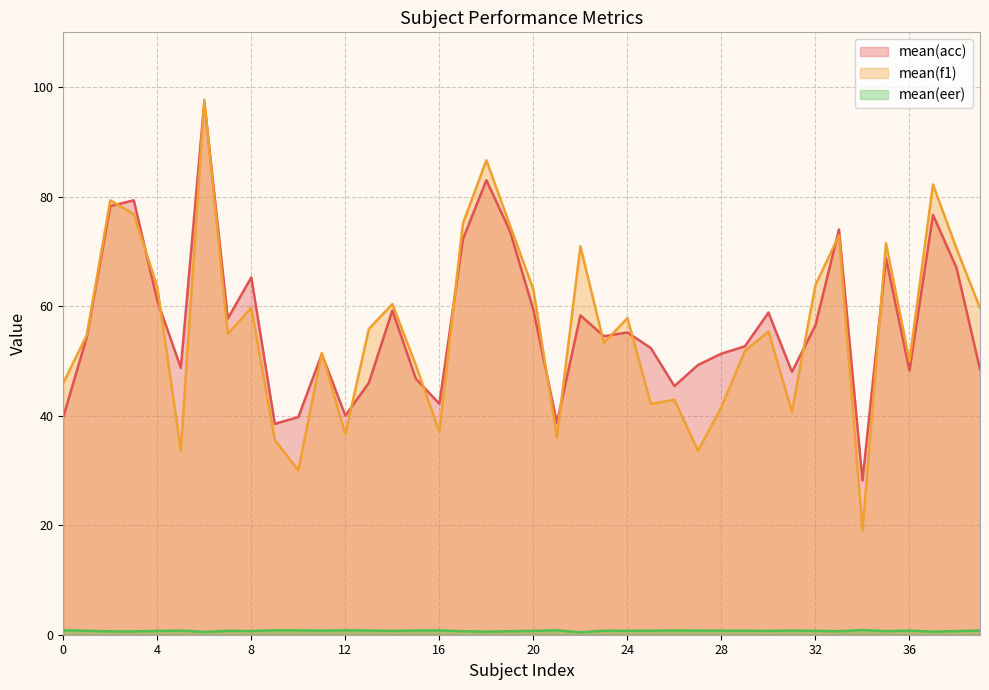

Between which two adjacent categories do mean(acc) and mean(f1) first intersect?

2 and 3